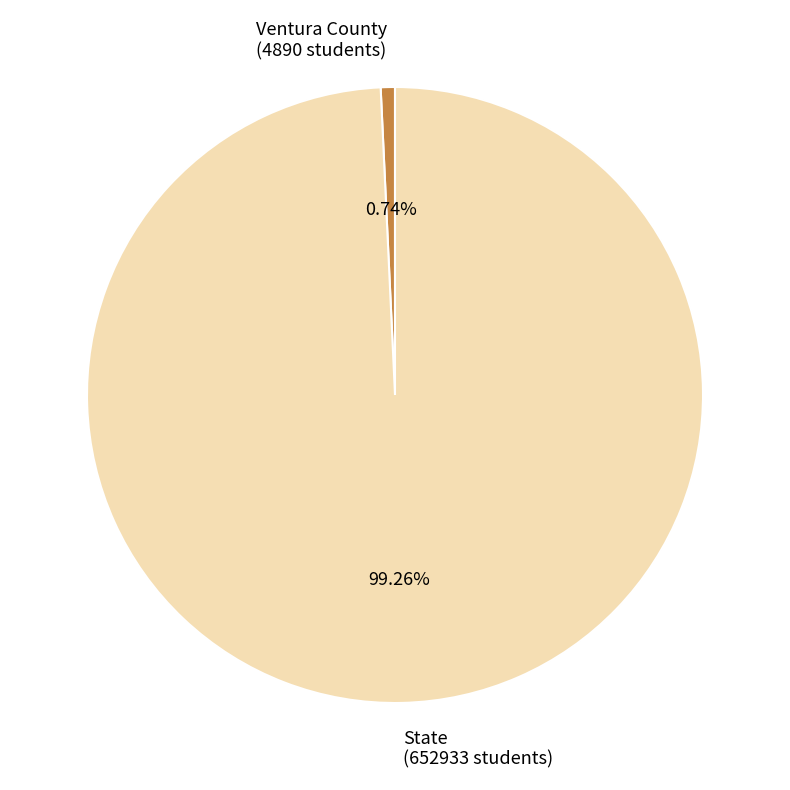

How many segments does this pie chart have?

2